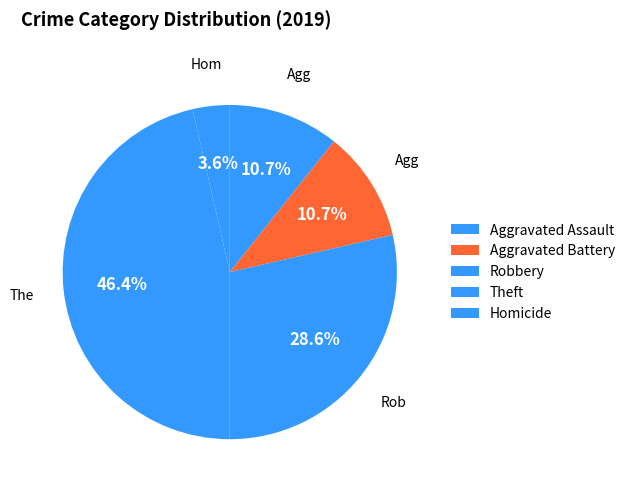

How many segments does this pie chart have?

5